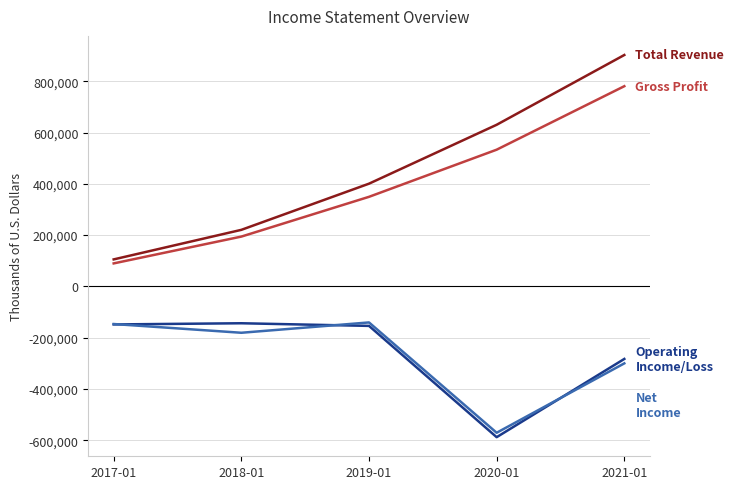

Which category has the highest value across all series?

2021-01